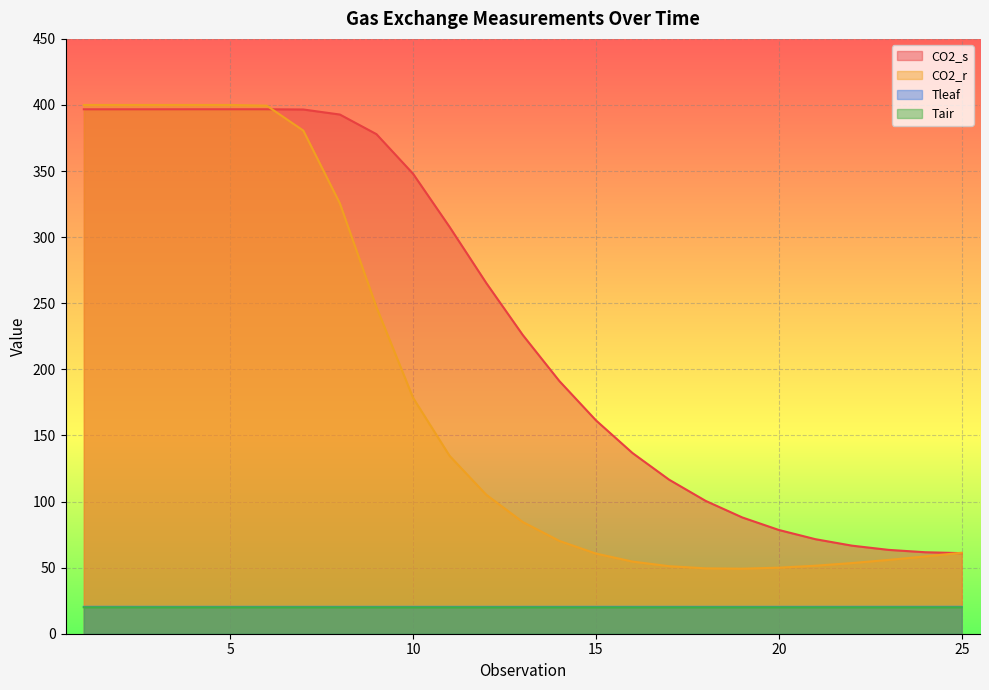

How many interior local valleys does the CO2_r series have?

2